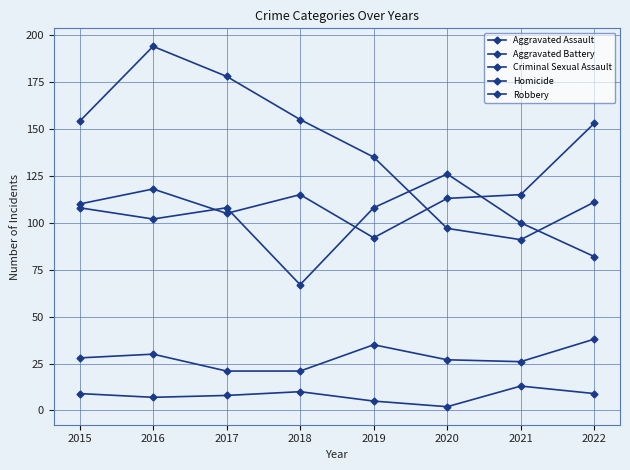

Does the chart have visible grid lines?

Yes